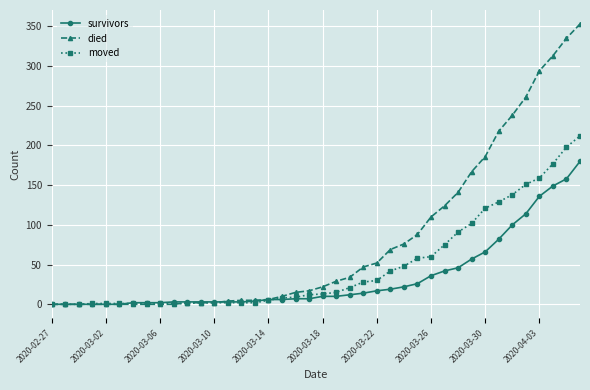

List the series in order of their overall mean, highest first.

died, moved, survivors